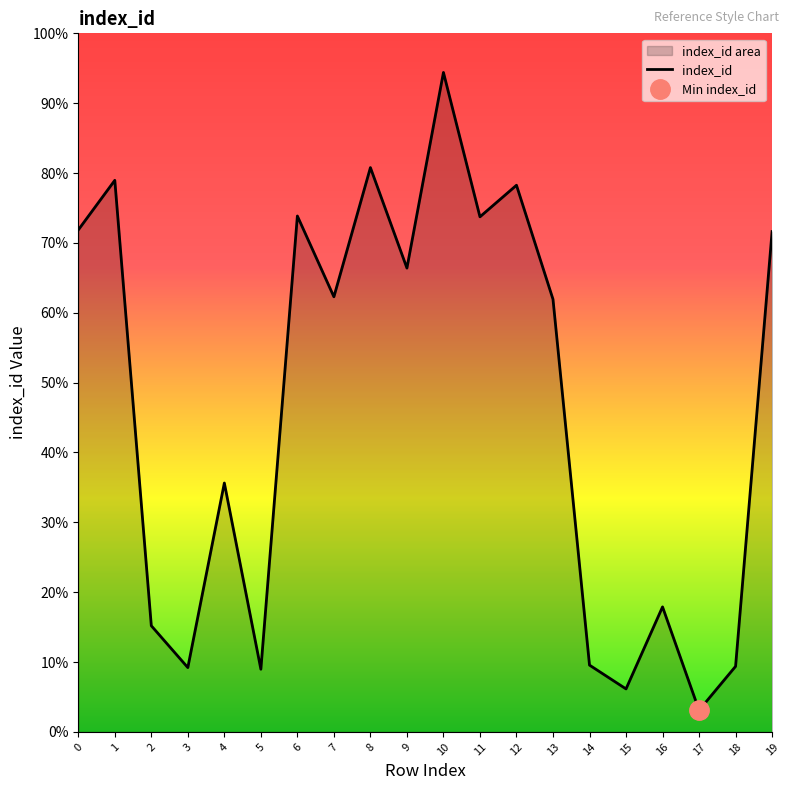

Does the chart display data point markers on the line(s)?

No